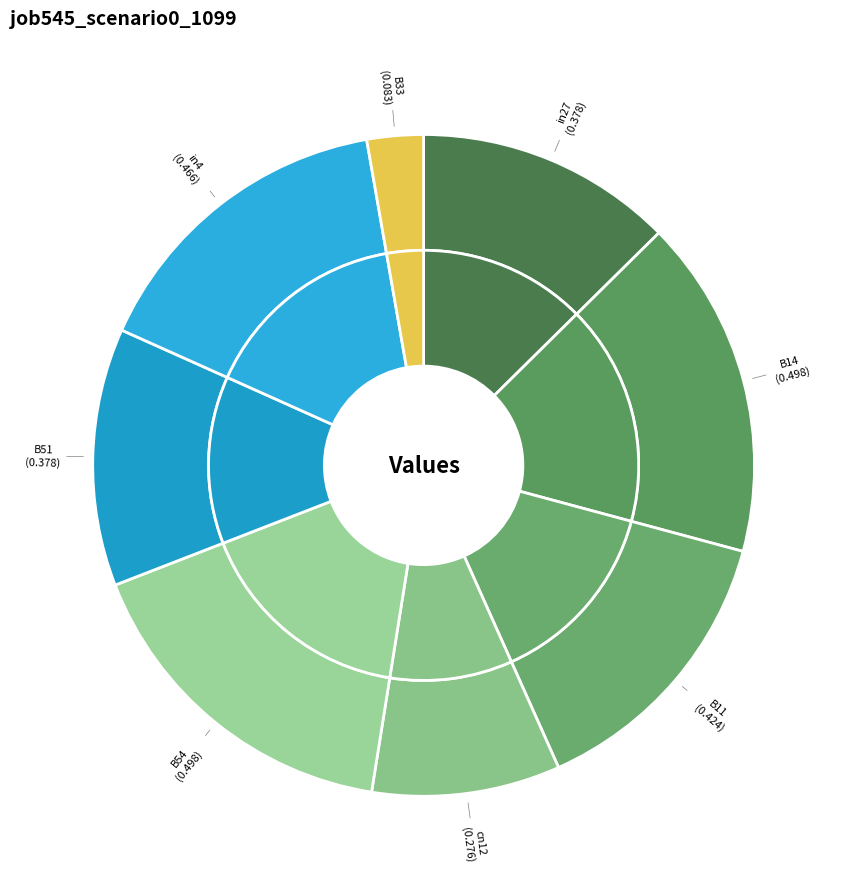

To the nearest percent, what percentage of the pie is B33?

3%